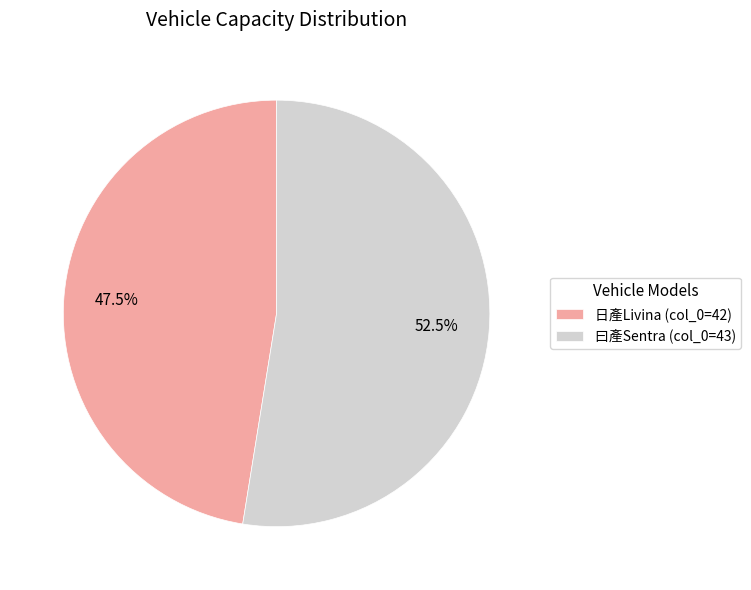

How much of the chart is everything except 曰產Sentra (col_0=43)?

47.5%